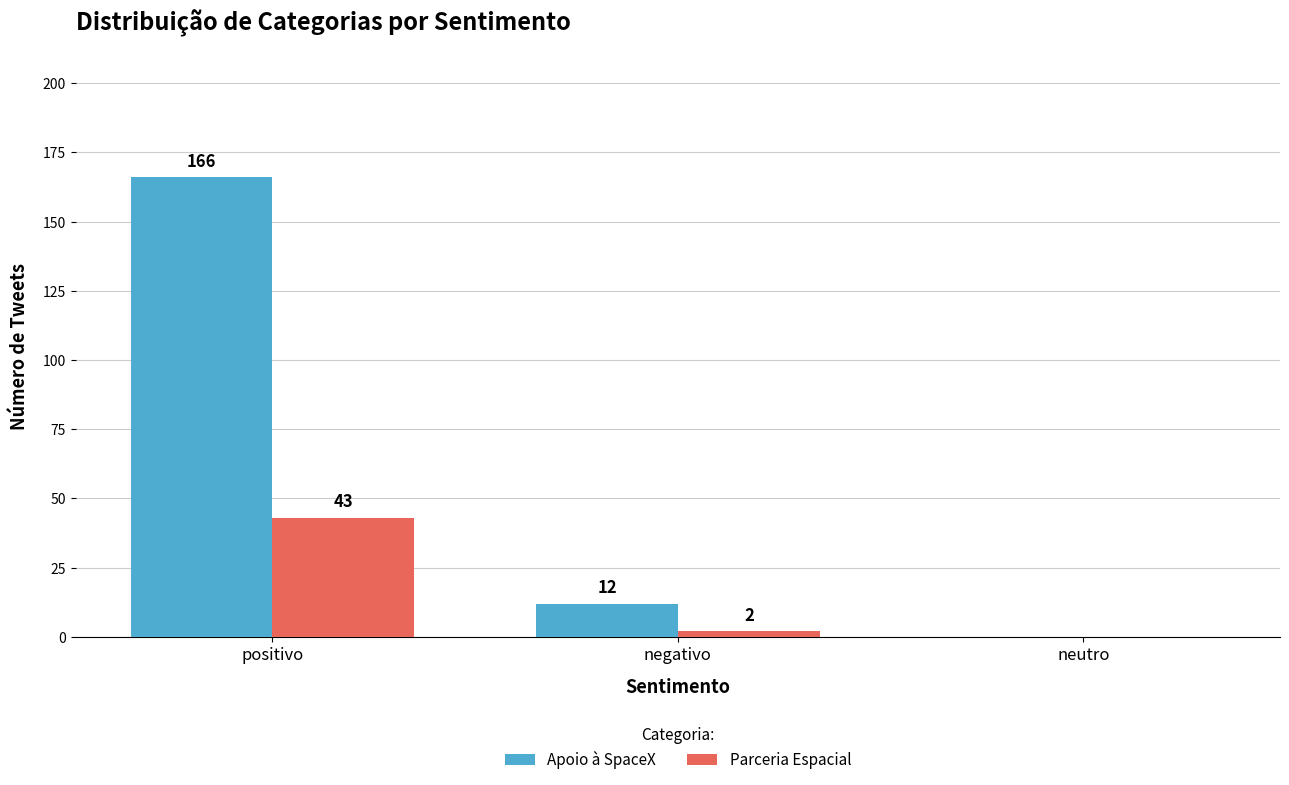

Reading right to left, extract all data points from this chart.

Apoio à SpaceX: 0	12	166
Parceria Espacial: 0	2	43